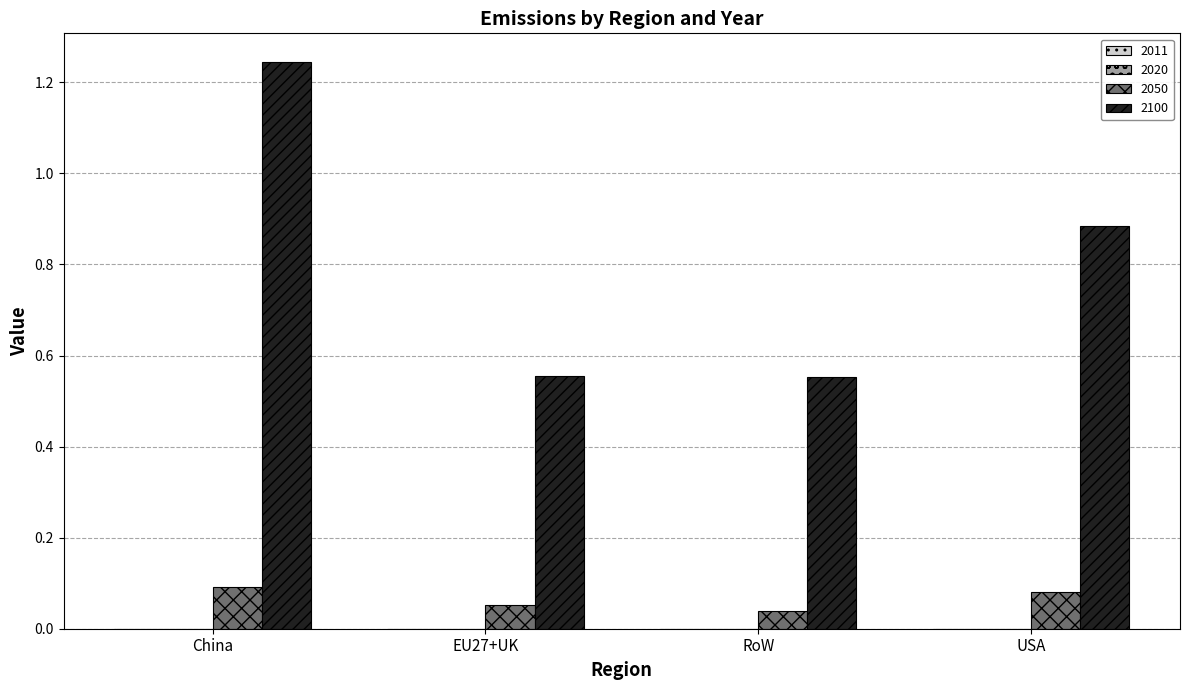

Count the 2100 values in the range 0 to 1.

3